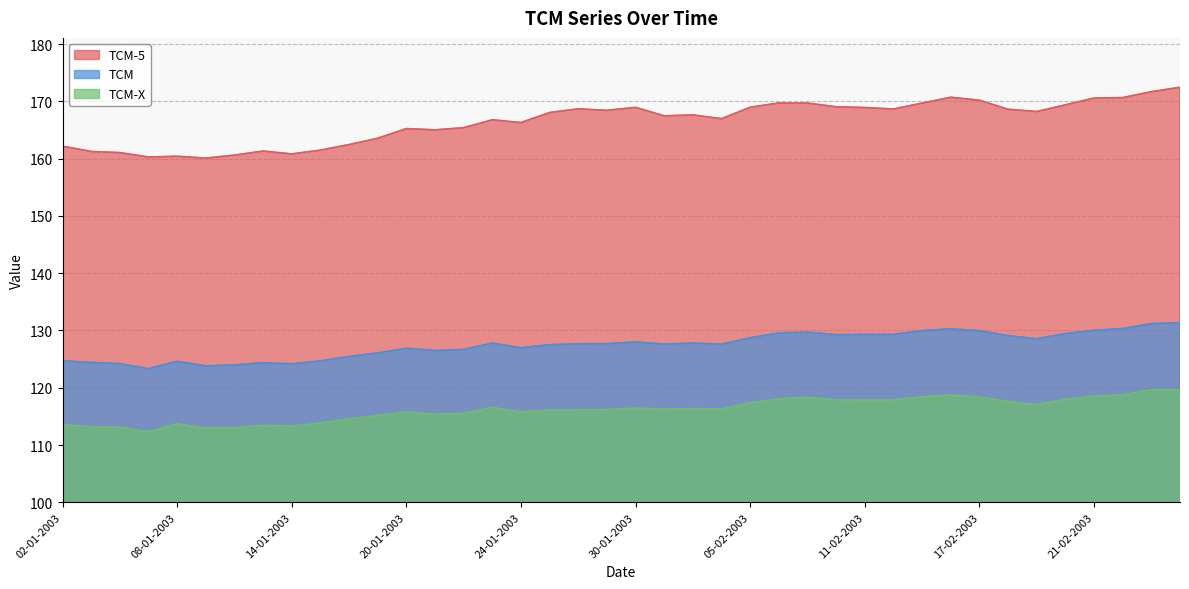

Rank the series by their maximum value, from highest to lowest.

TCM-5, TCM, TCM-X